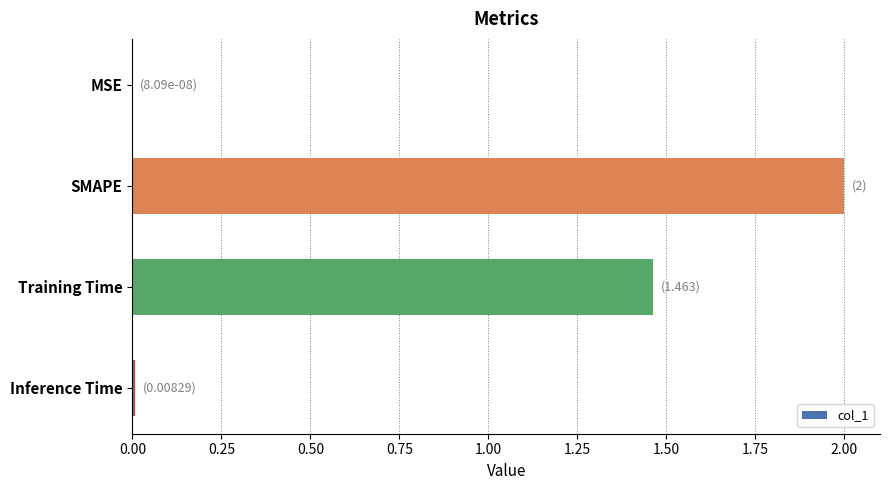

How many series are shown in this chart?

1